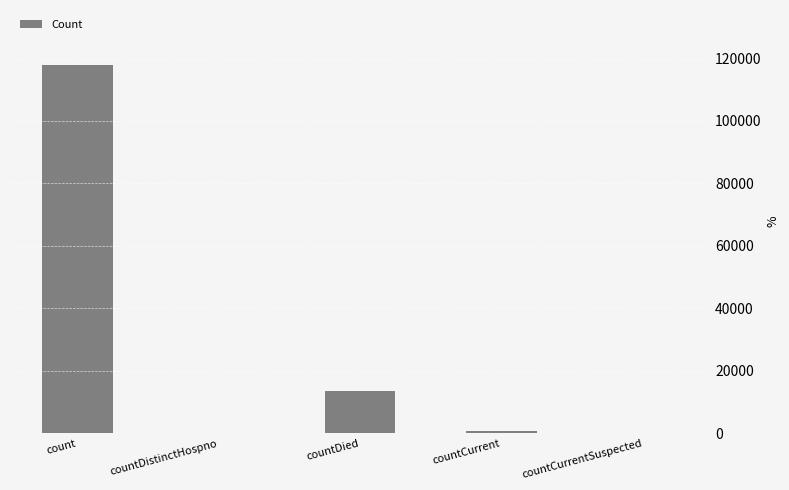

What is the sum of all values?

132331